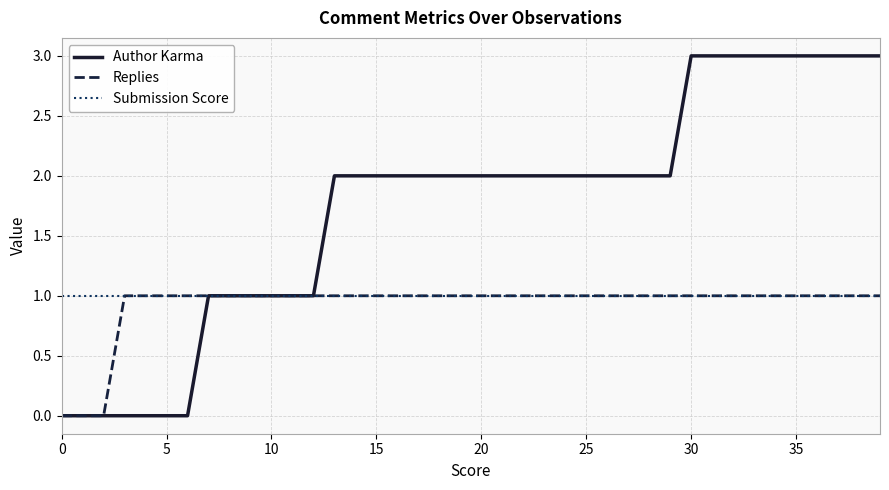

Which series has the largest range (max minus min)?

Author Karma